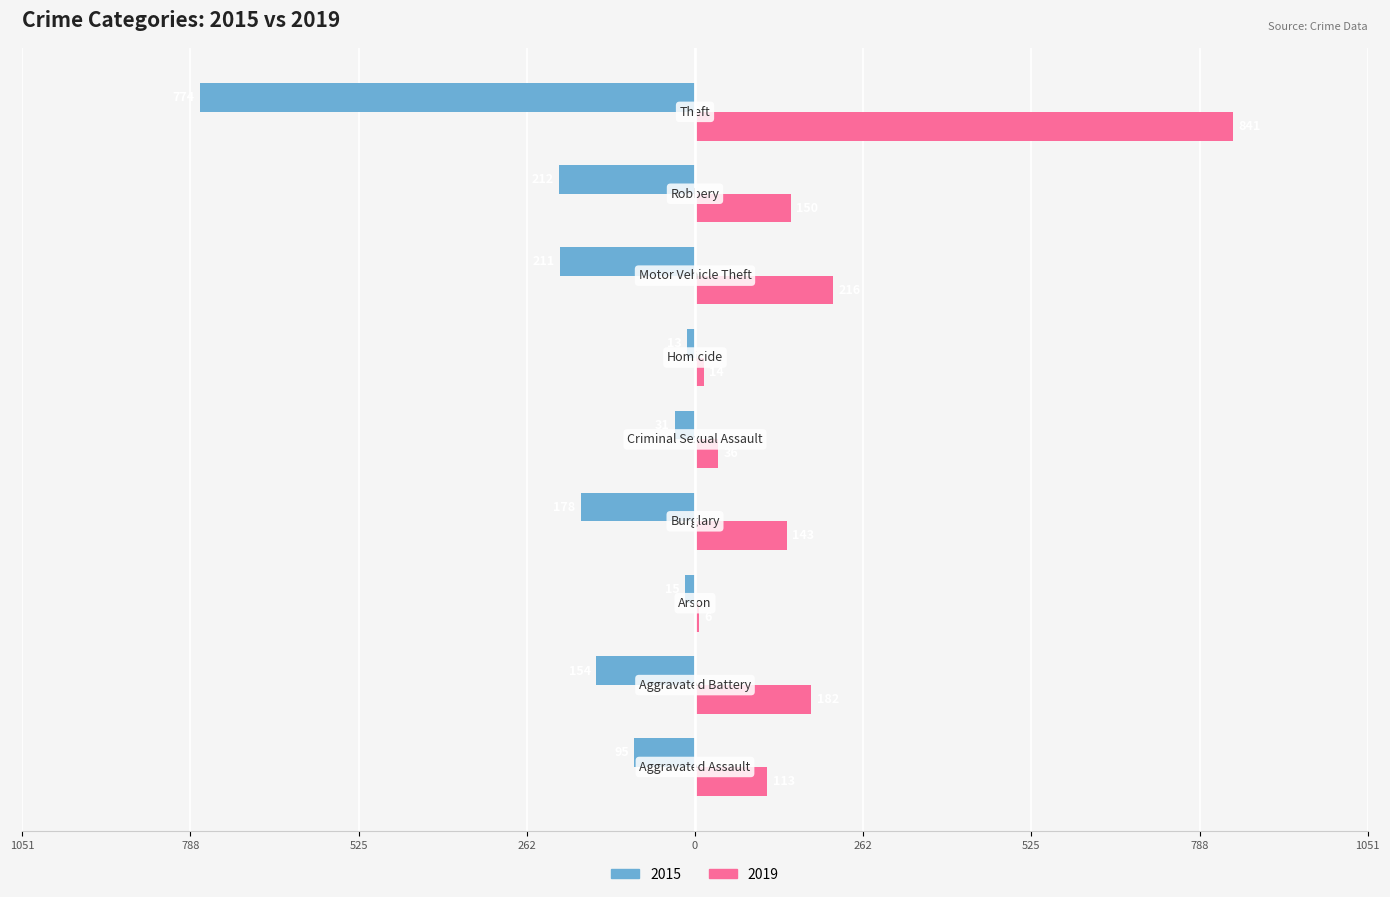

Reading left to right, list all the values displayed in this chart.

2015: Aggravated Assault=-95	Aggravated Battery=-154	Arson=-15	Burglary=-178	Criminal Sexual Assault=-31	Homicide=-13	Motor Vehicle Theft=-211	Robbery=-212	Theft=-774
2019: Aggravated Assault=113	Aggravated Battery=182	Arson=6	Burglary=143	Criminal Sexual Assault=36	Homicide=14	Motor Vehicle Theft=216	Robbery=150	Theft=841